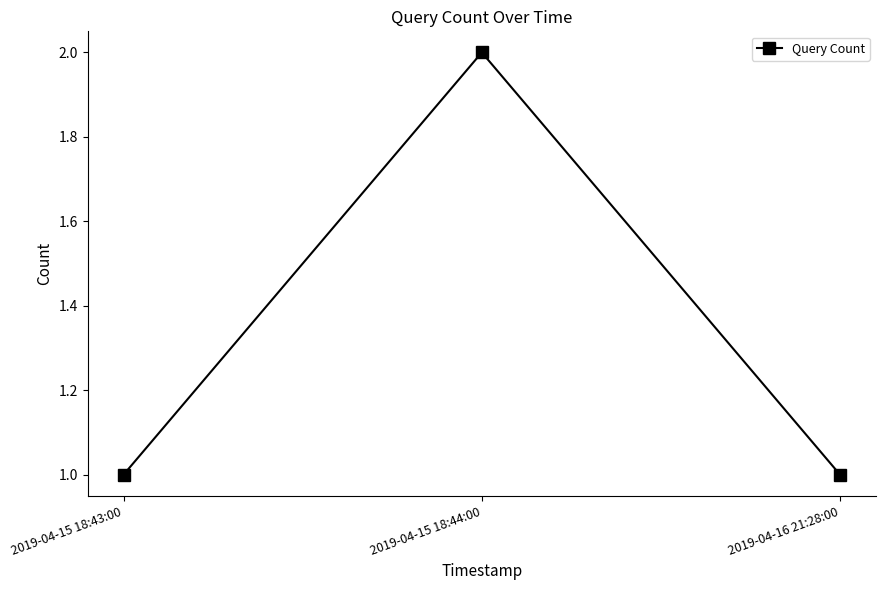

What value does the data have at 2019-04-16 21:28:00?

1